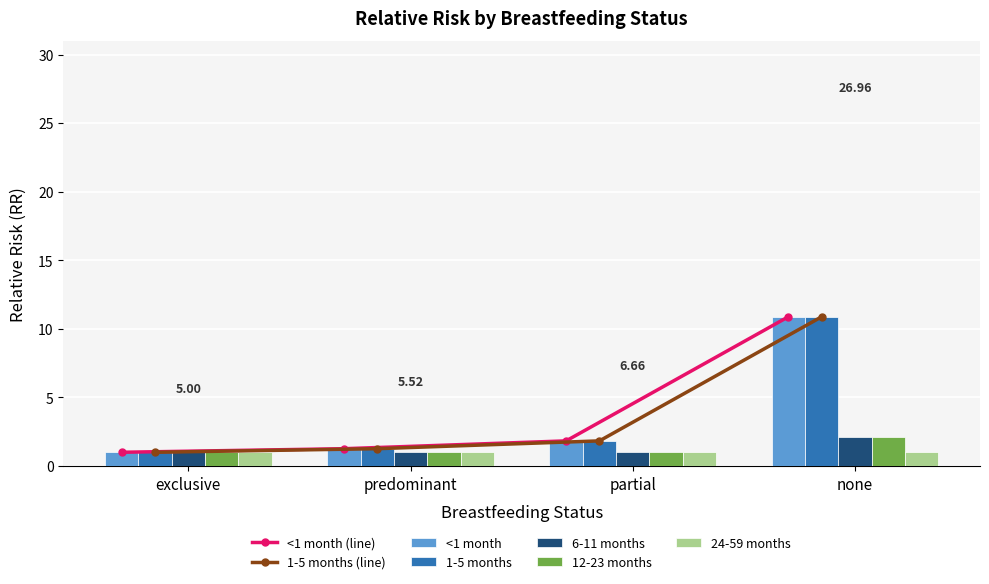

Does the chart contain any negative values?

No